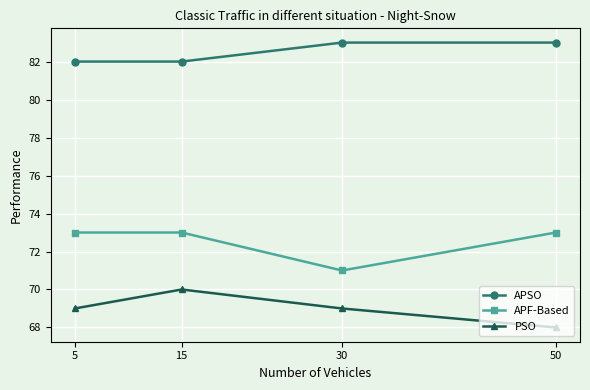

What is the approximate value of APF-Based at 50?

73